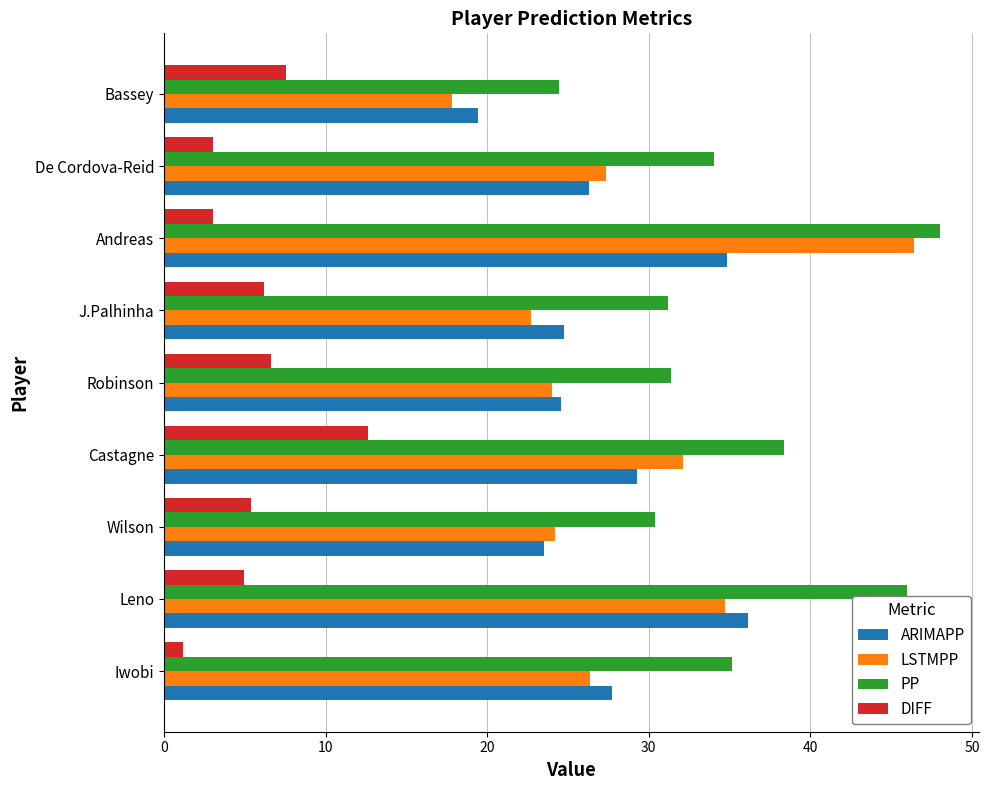

What value does the PP series have at J.Palhinha?

31.2